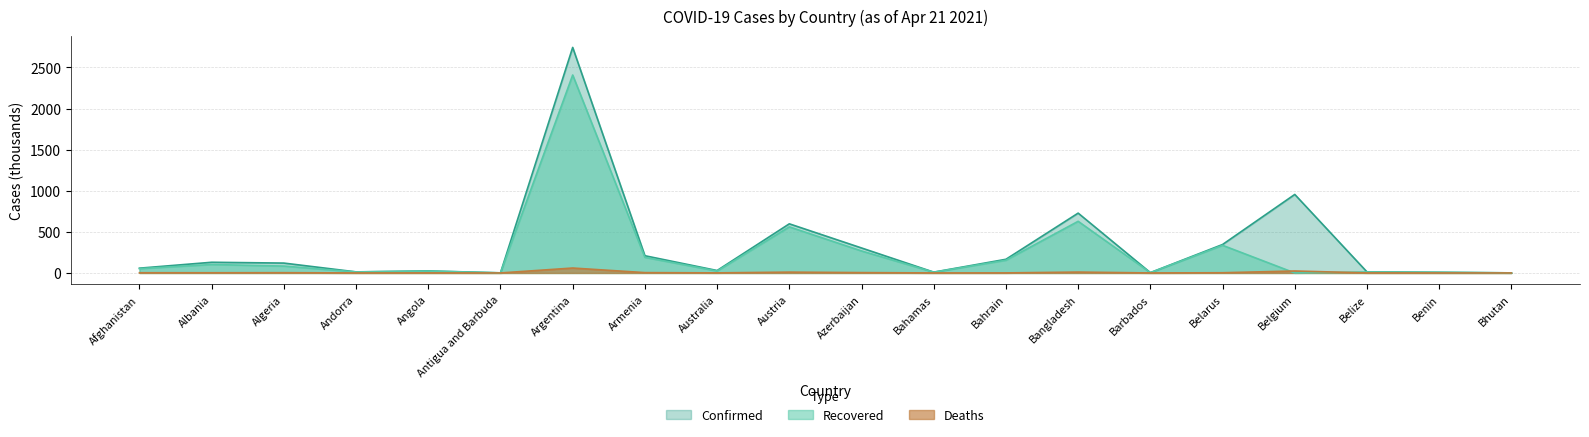

What is the difference between the maximum and minimum values in the Confirmed series?

2742.7